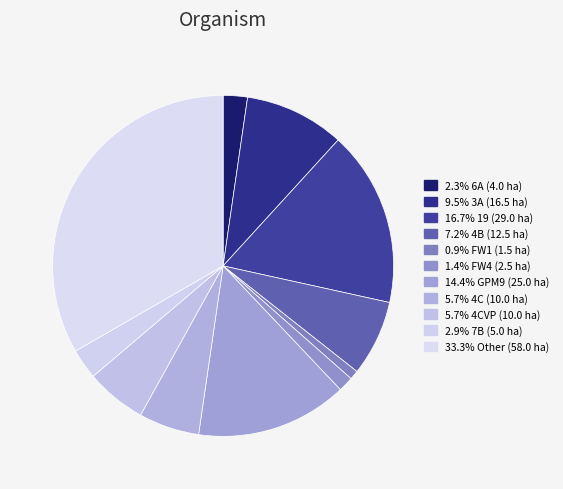

Which slice is the largest?

Other